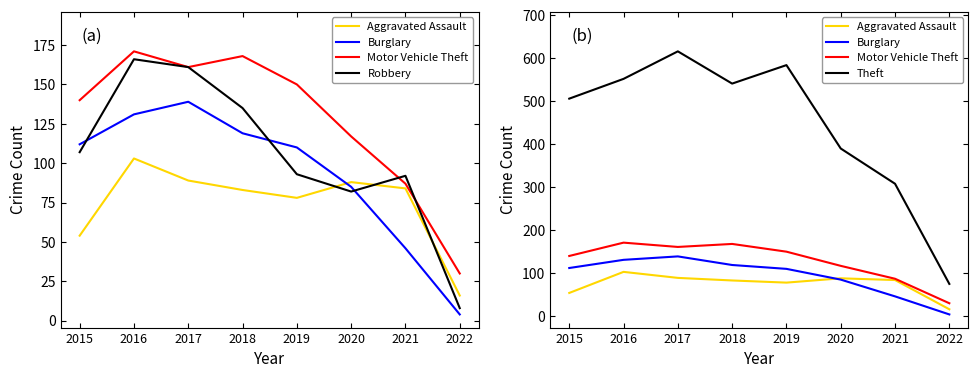

What is the difference between the Aggravated Assault values at 2019 and 2020?

10